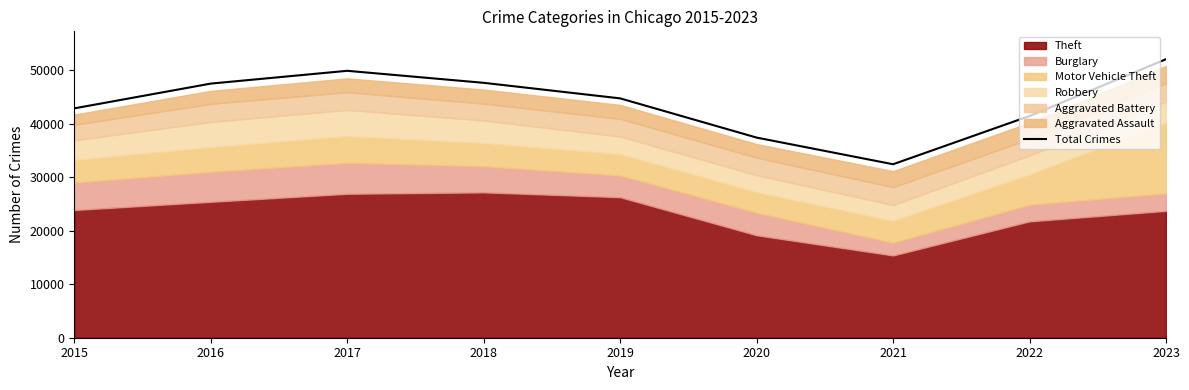

Reading left to right, what are all the values shown in this chart?

42882	47511	49903	47657	44750	37418	32433	41452	52075